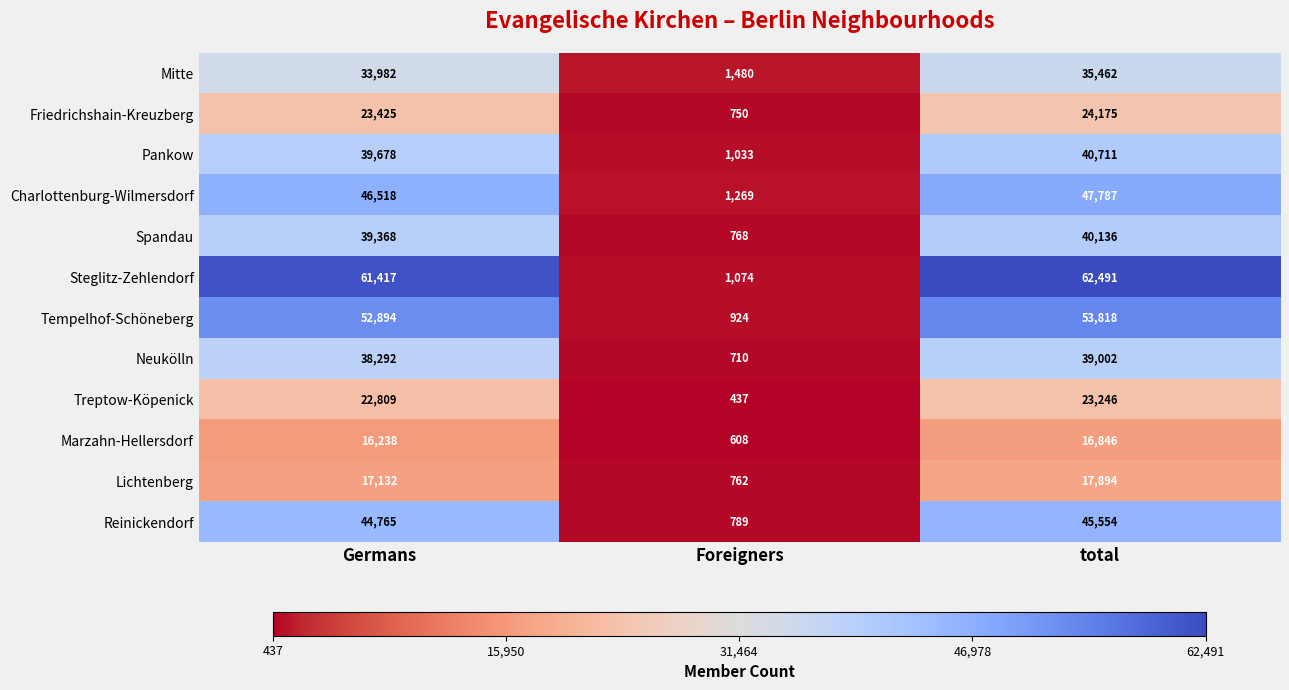

The Friedrichshain-Kreuzberg series shows 24175 at total. True or false?

True